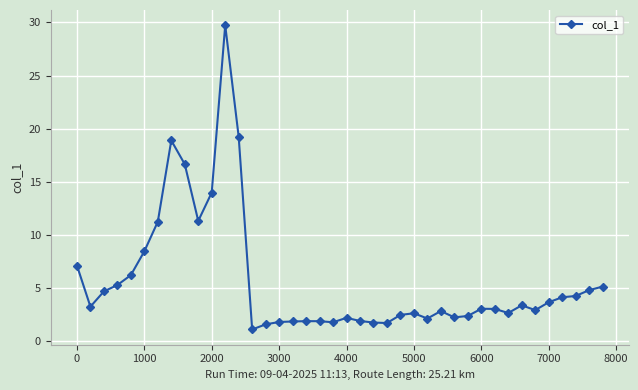

True or false: the data has more than 0 interior local peaks.

True